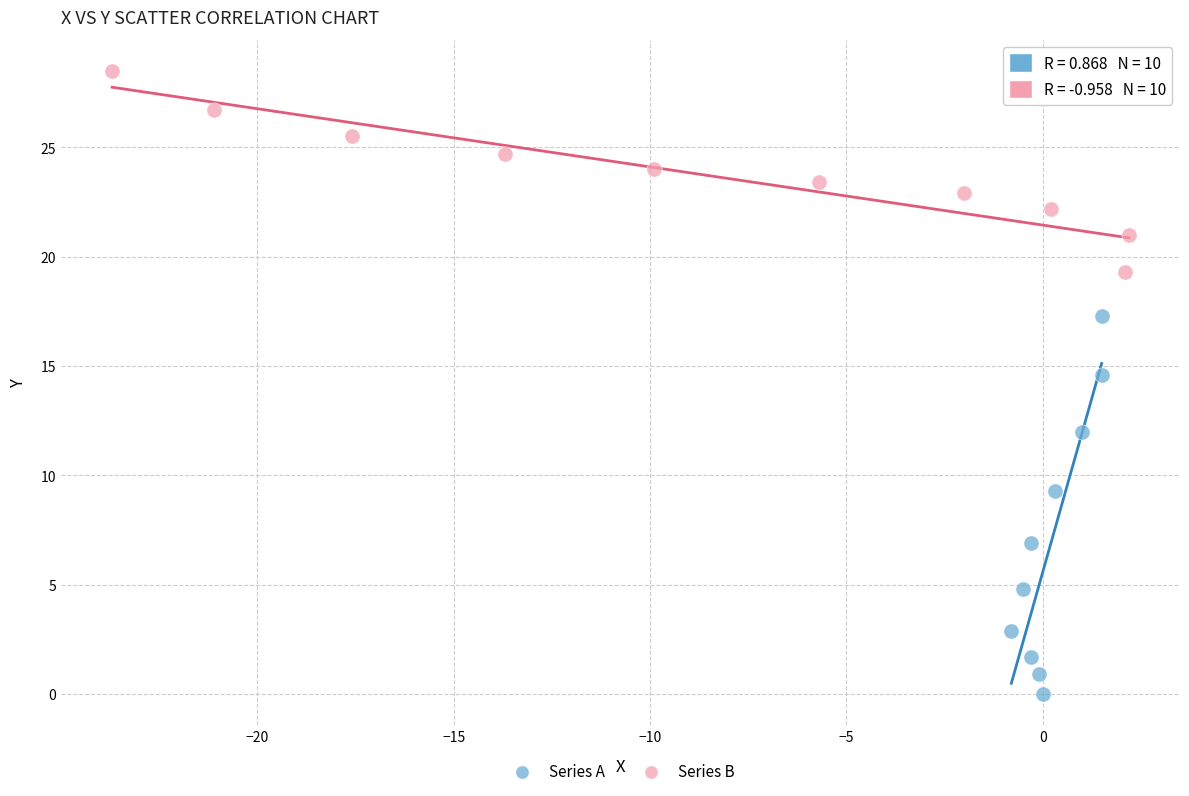

Which series has the widest spread of Y values?

Series A